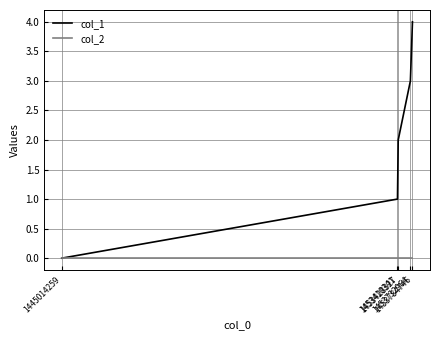

Which series has the widest spread of values?

col_1